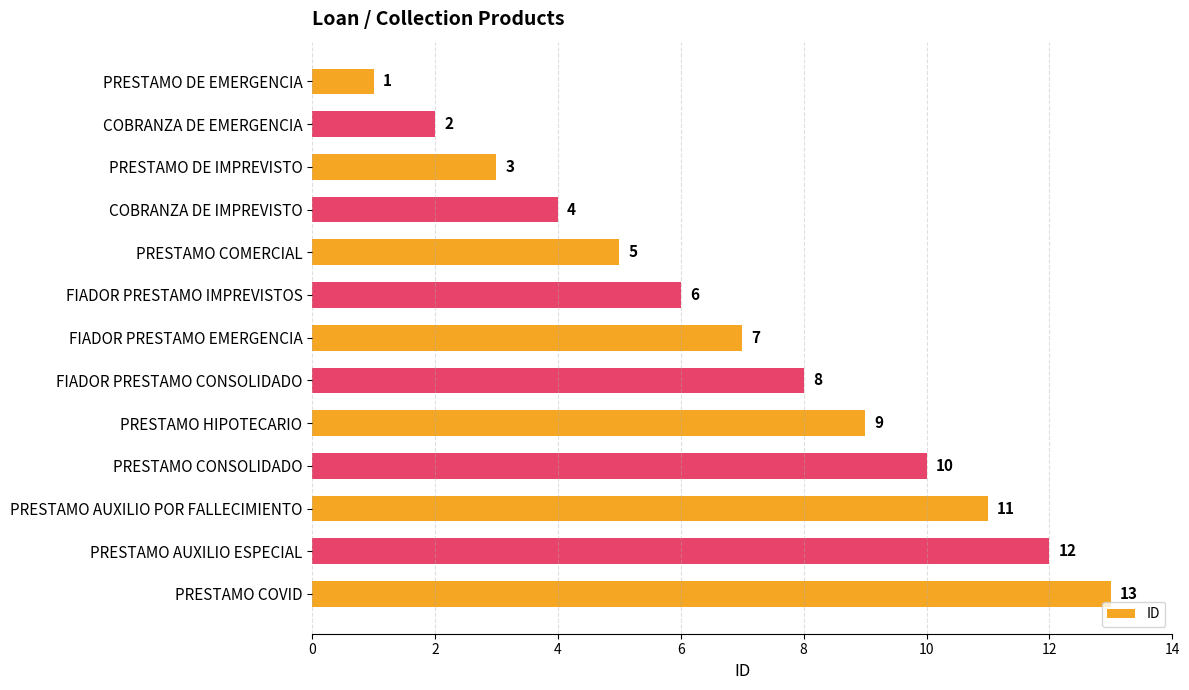

List the labels in order of value, smallest first.

PRESTAMO DE EMERGENCIA, COBRANZA DE EMERGENCIA, PRESTAMO DE IMPREVISTO, COBRANZA DE IMPREVISTO, PRESTAMO COMERCIAL, FIADOR PRESTAMO IMPREVISTOS, FIADOR PRESTAMO EMERGENCIA, FIADOR PRESTAMO CONSOLIDADO, PRESTAMO HIPOTECARIO, PRESTAMO CONSOLIDADO, PRESTAMO AUXILIO POR FALLECIMIENTO, PRESTAMO AUXILIO ESPECIAL, PRESTAMO COVID